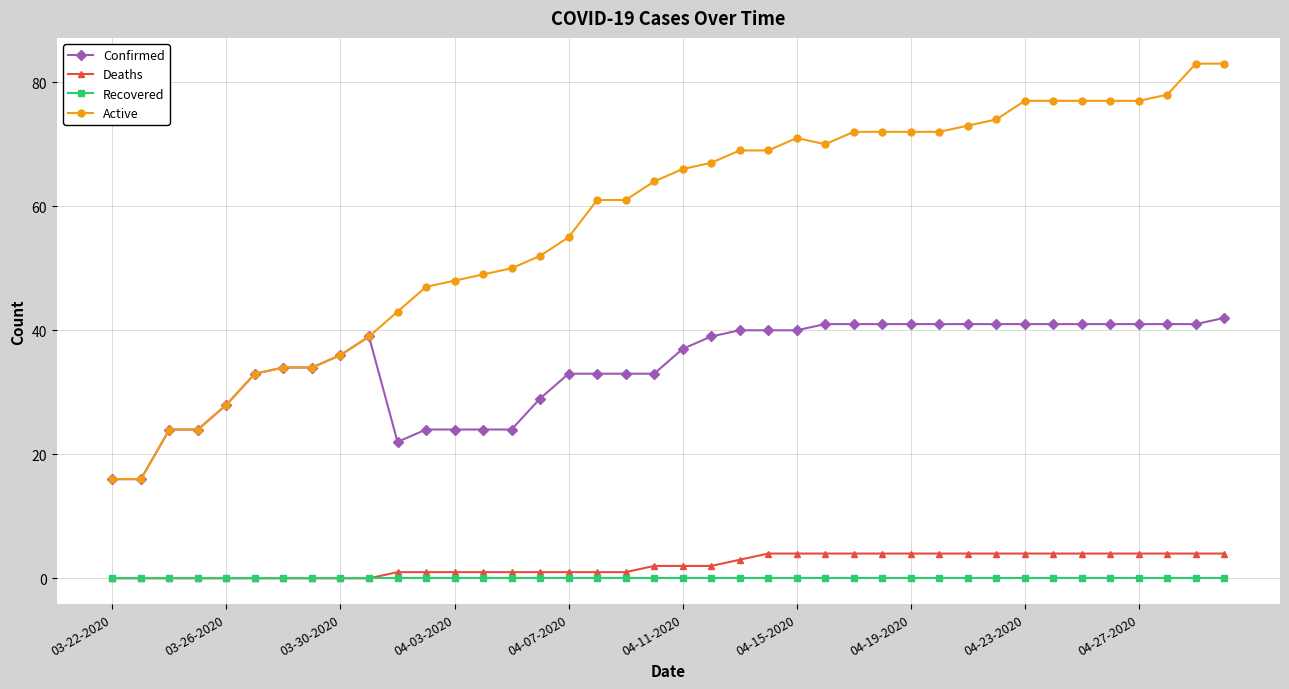

Which series has the widest spread of values?

Active